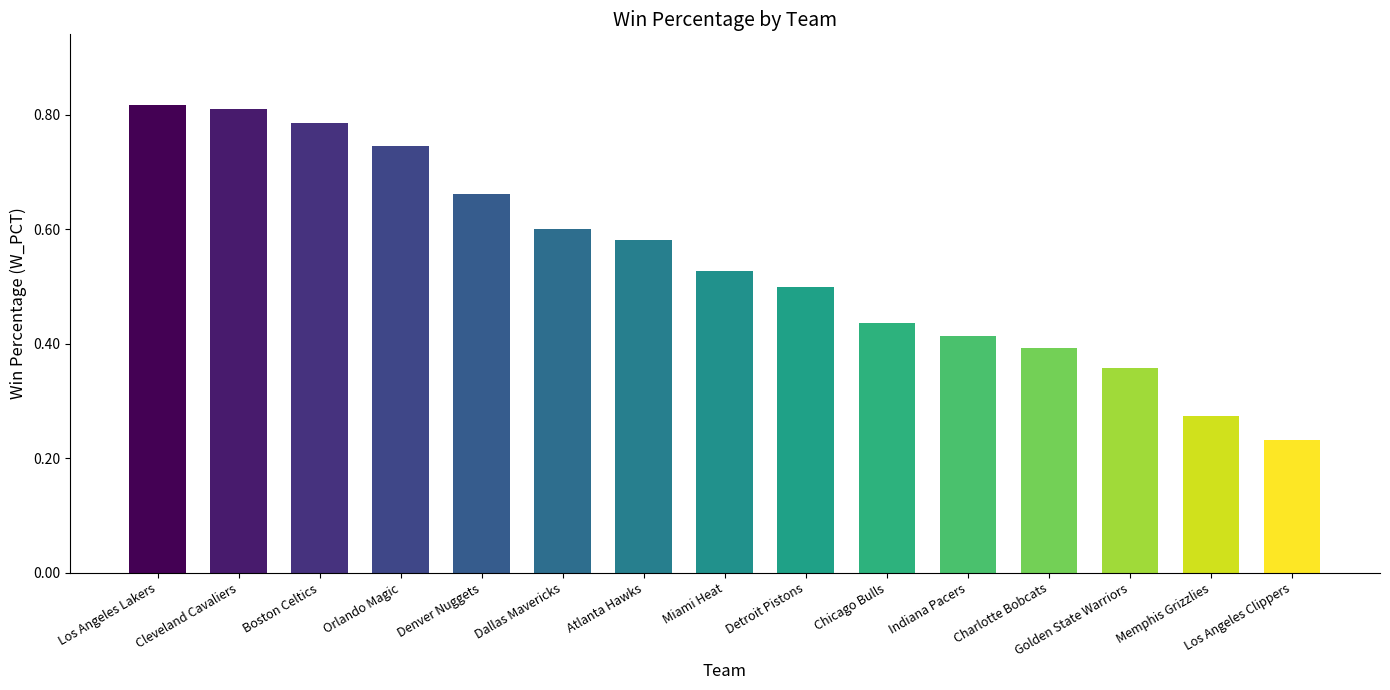

True or false: the data shows 0.4 at Golden State Warriors.

True